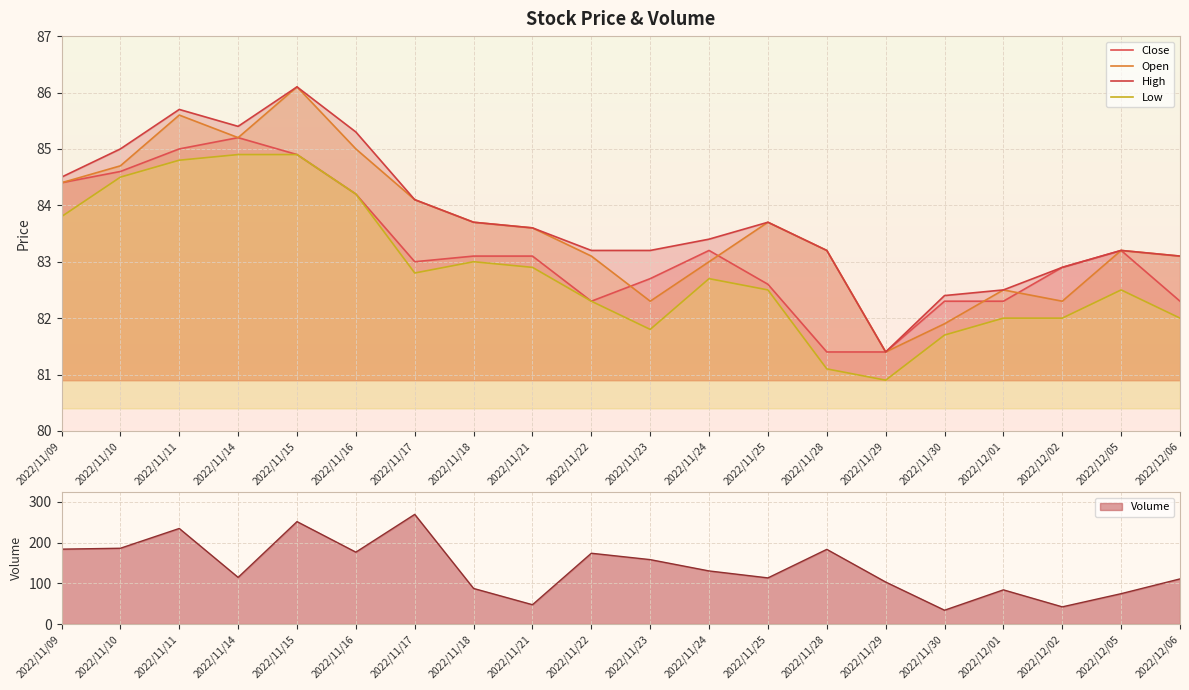

What is the lowest value of the Low series?

80.9